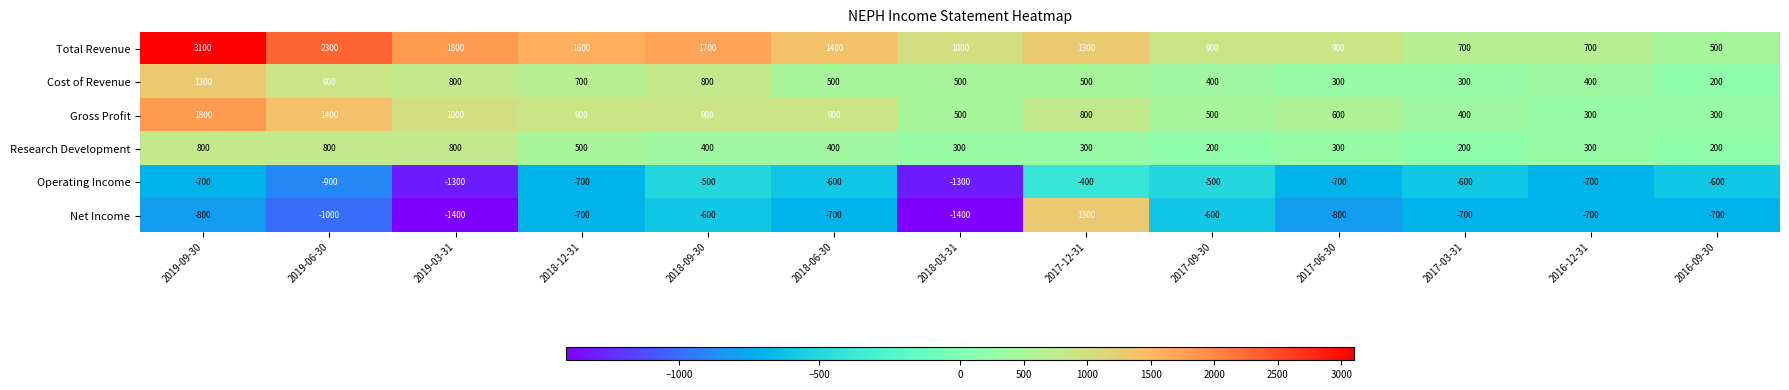

What is the sum of all Research Development values?

5500